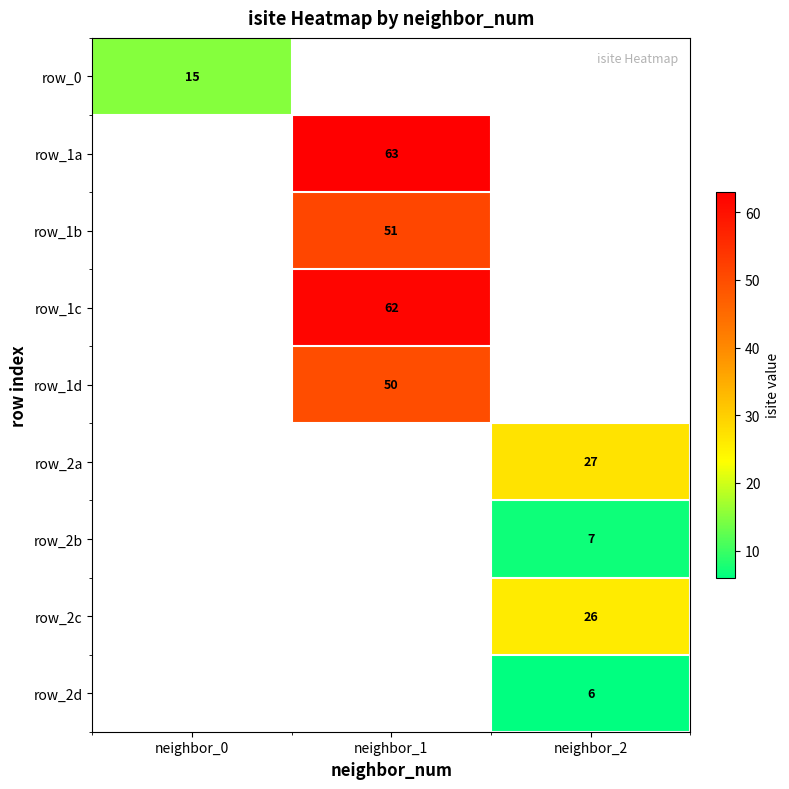

The value of row_1b at neighbor_1 is 32. True or false?

False